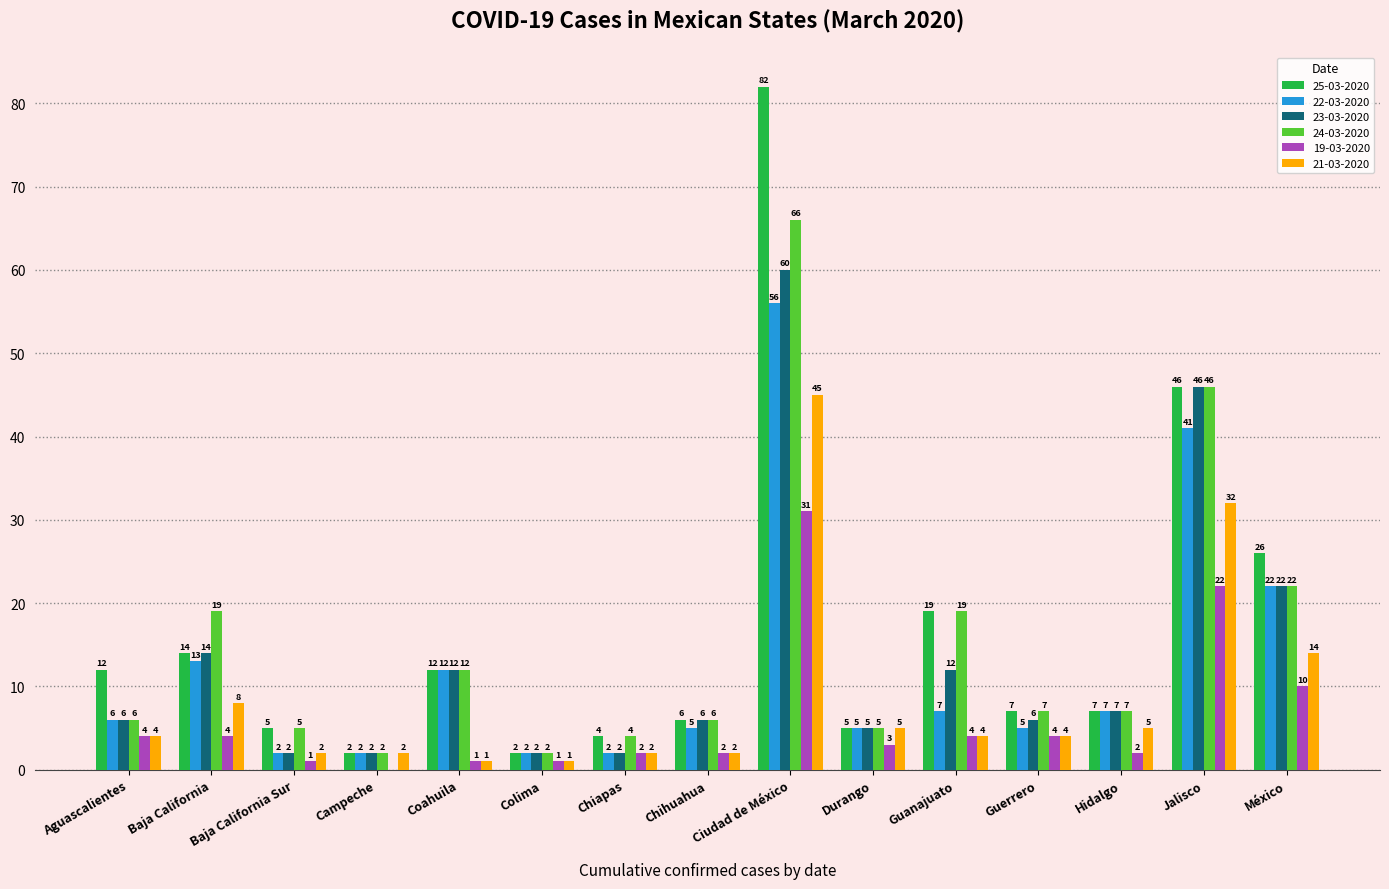

What is the approximate value of 25-03-2020 at Campeche?

2